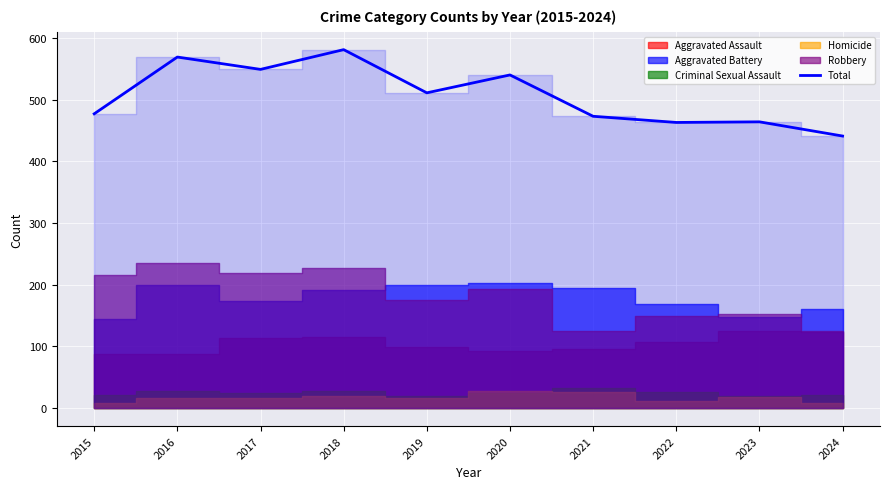

The value of Total at 2024 is 250. True or false?

False